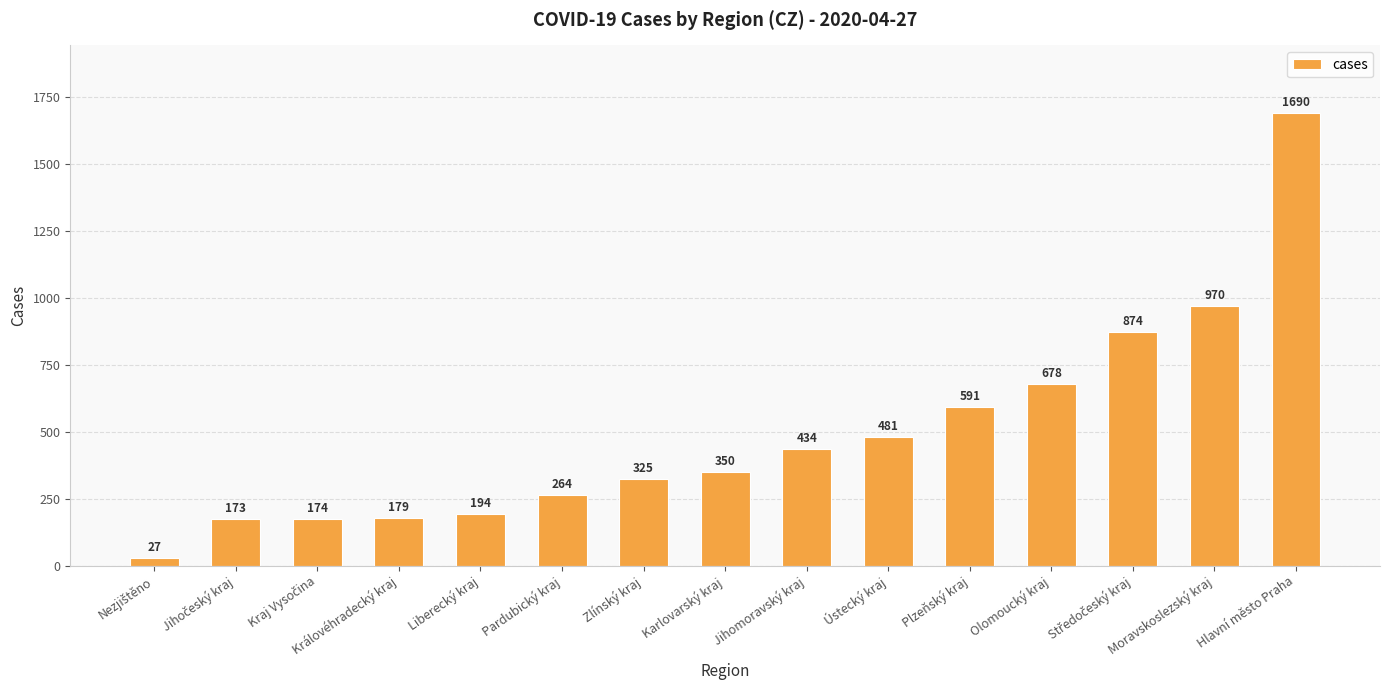

Does the chart contain any negative values?

No